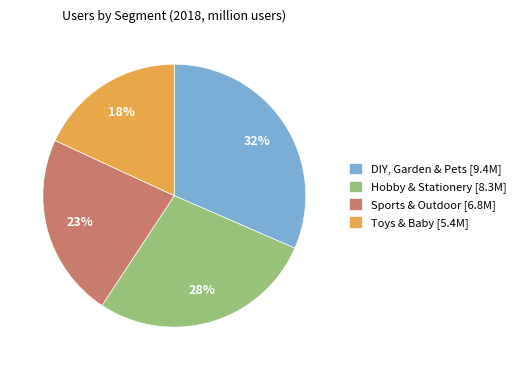

Which category has the biggest portion of the pie?

DIY, Garden & Pets